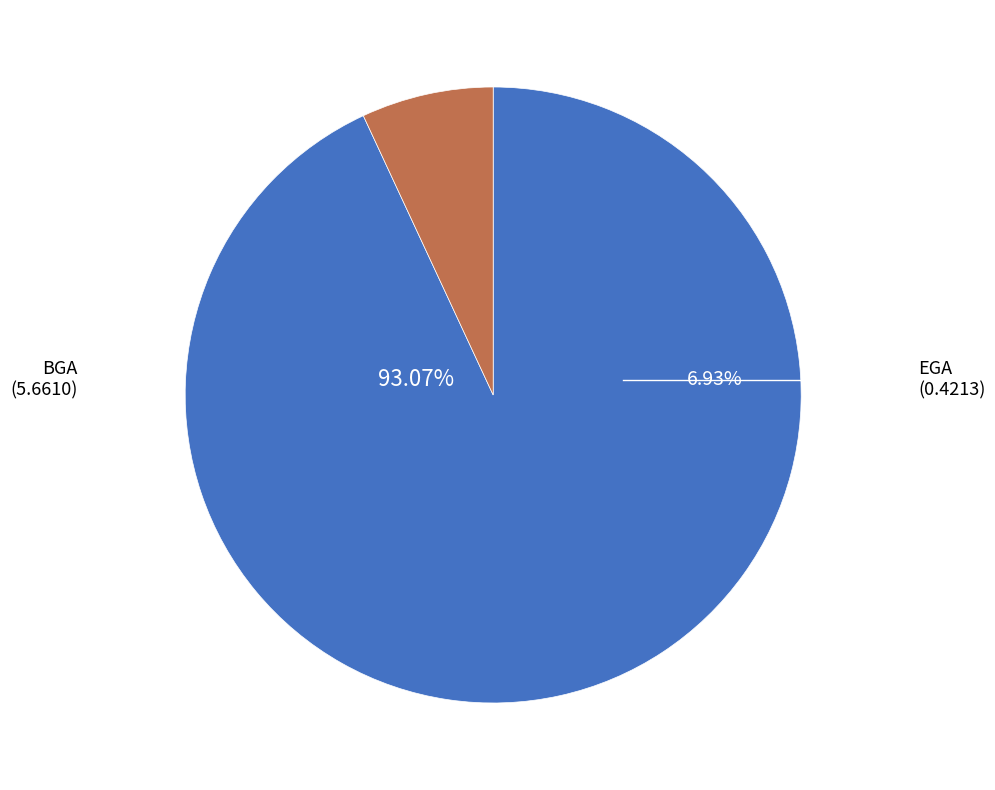

What is the majority slice?

BGA